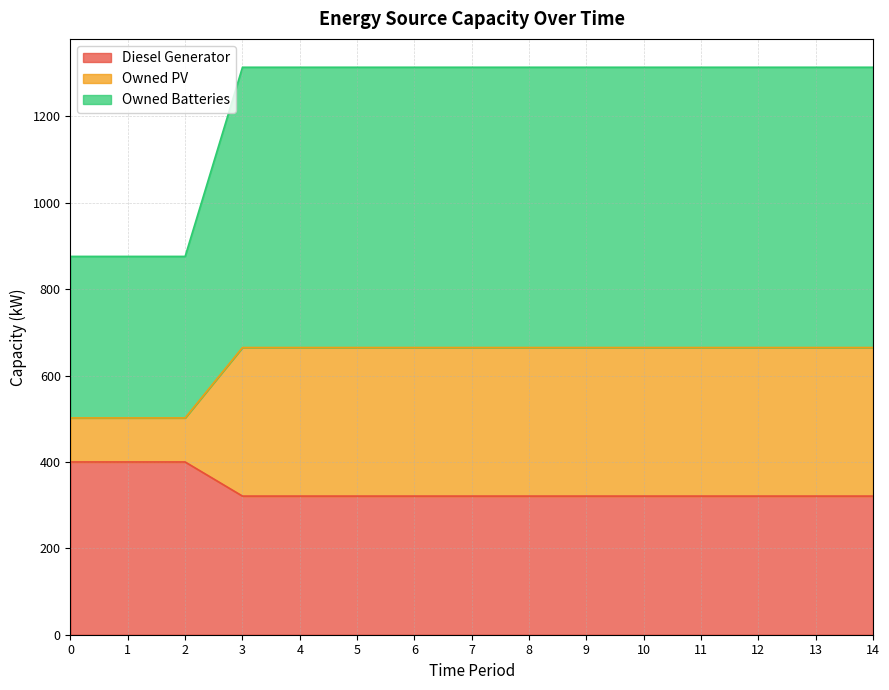

What is the maximum value shown in the chart?

1314